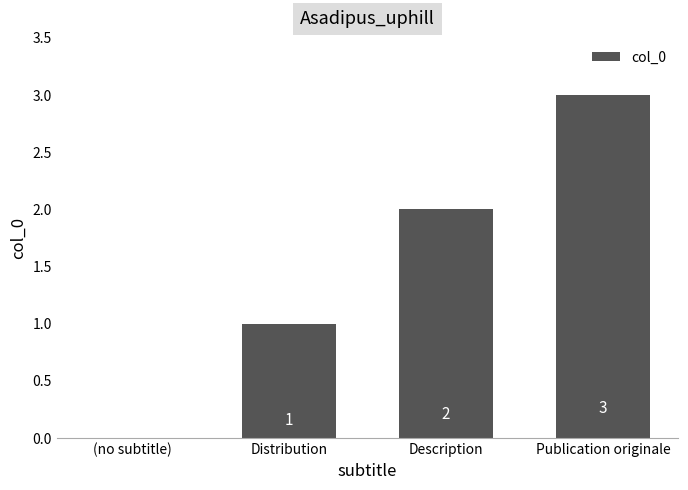

Is it true that the value at Description is 2?

True